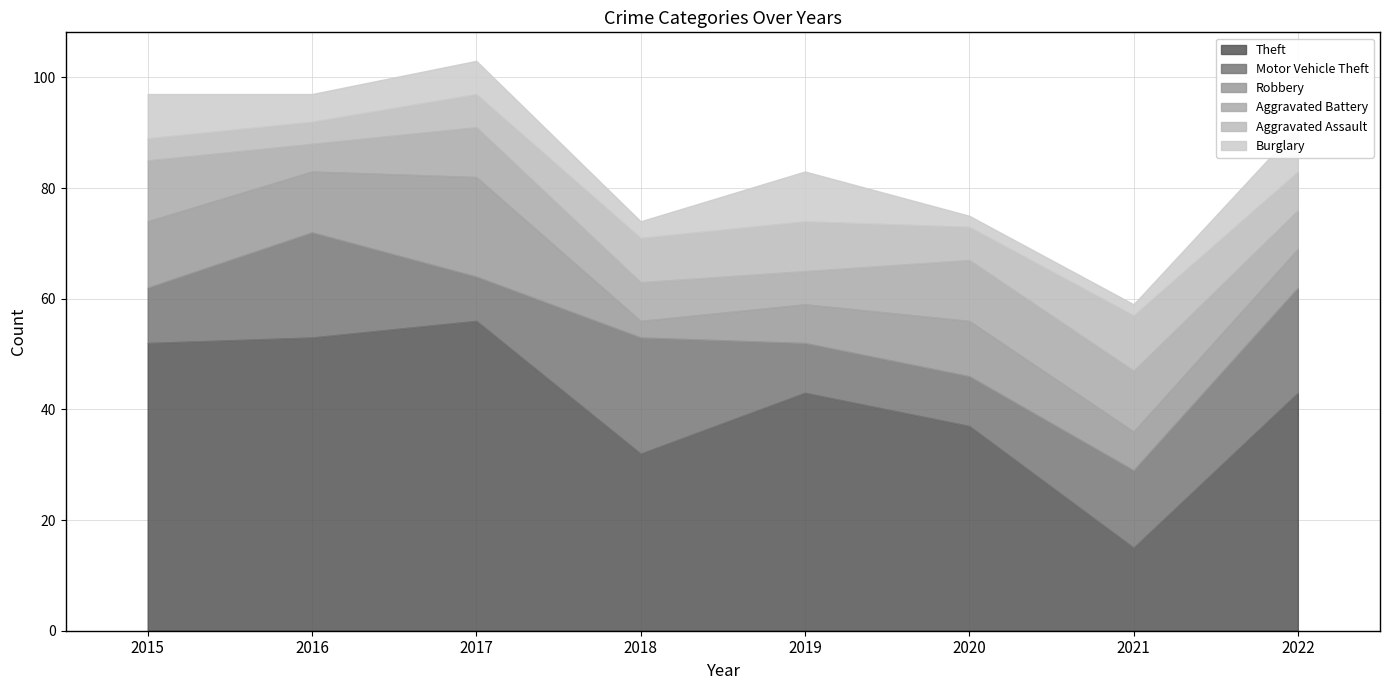

Where is Robbery nearest to the value 10?

2020